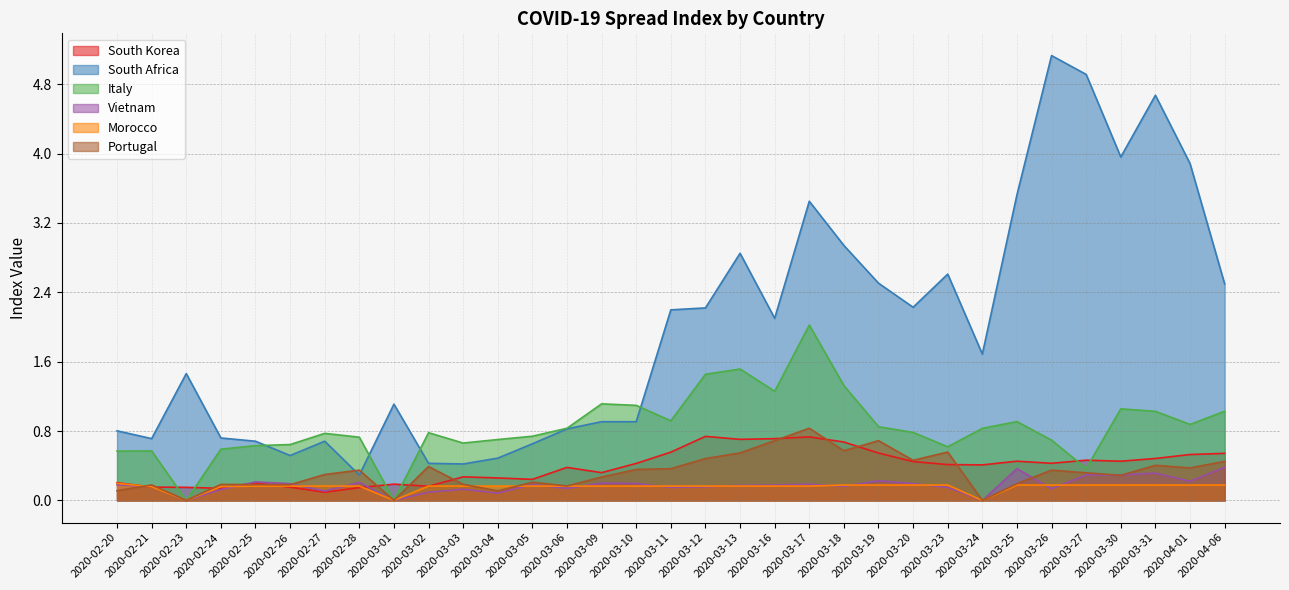

What is the sum of the Vietnam values at 2020-04-01 and 2020-03-18?

0.4